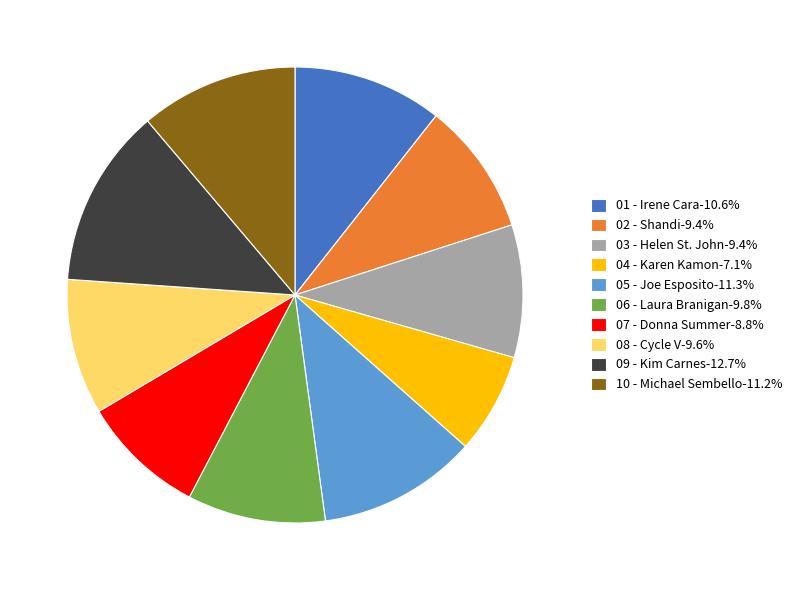

What is the smallest slice in the pie chart?

04 - Karen Kamon